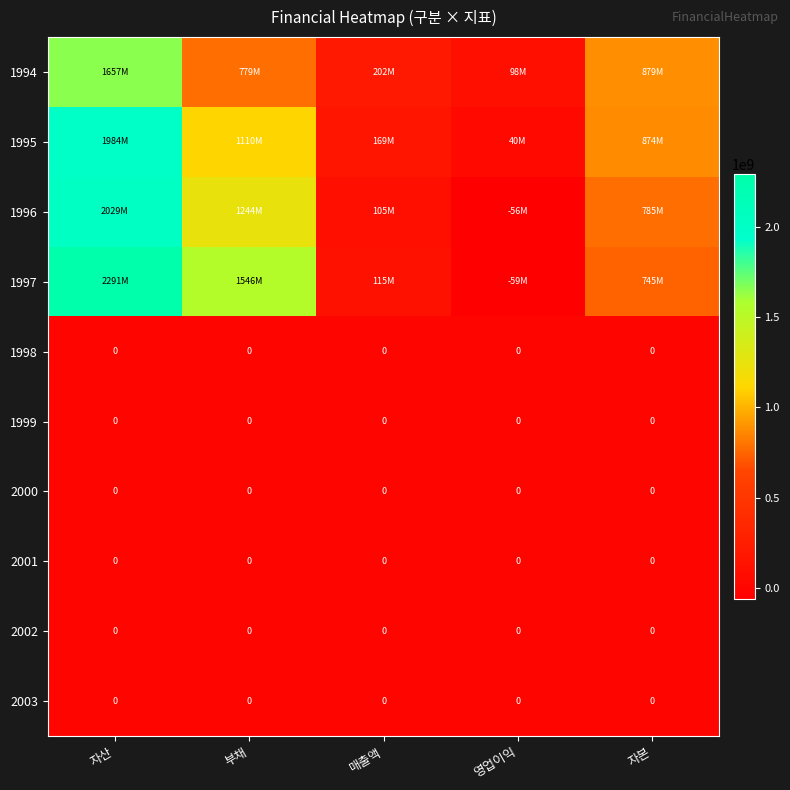

The 1999 series shows 0 at 자산. True or false?

True